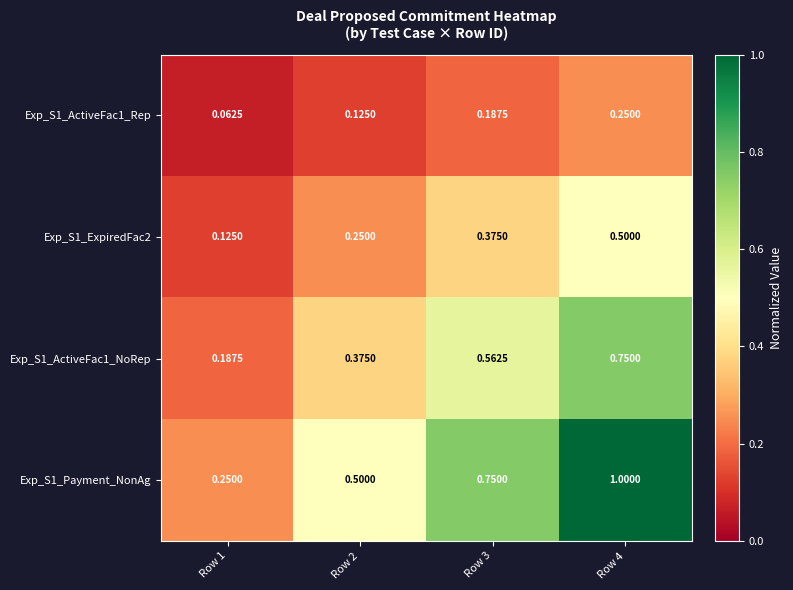

Is the value of Exp_S1_ActiveFac1_NoRep at Row 1 greater than the value of Exp_S1_ExpiredFac2 at Row 4?

No